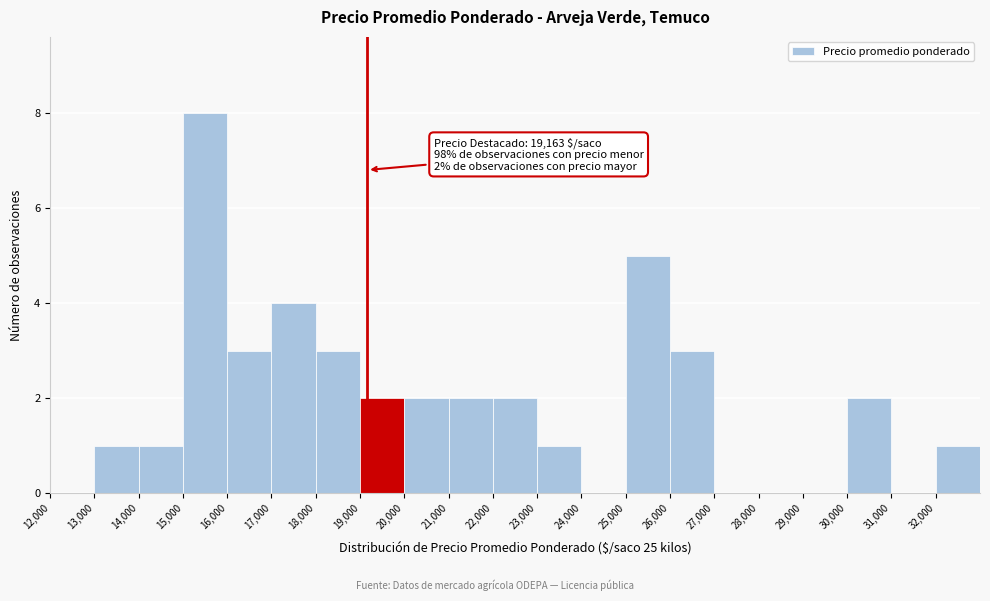

Over which range of the x-axis is the bar tallest?

15000 to 16000